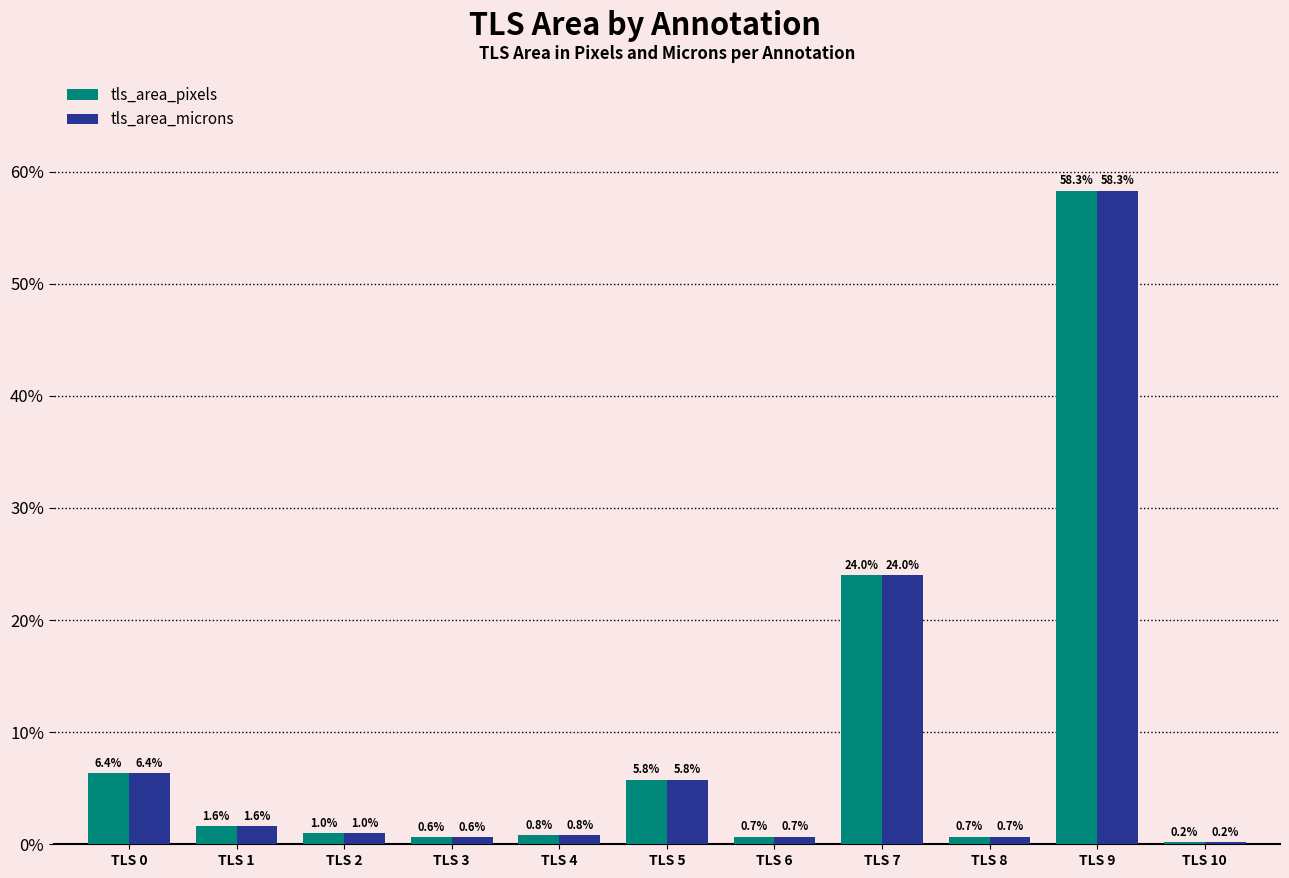

What is the sum of the tls_area_pixels values at TLS 6 and TLS 1?

2.3